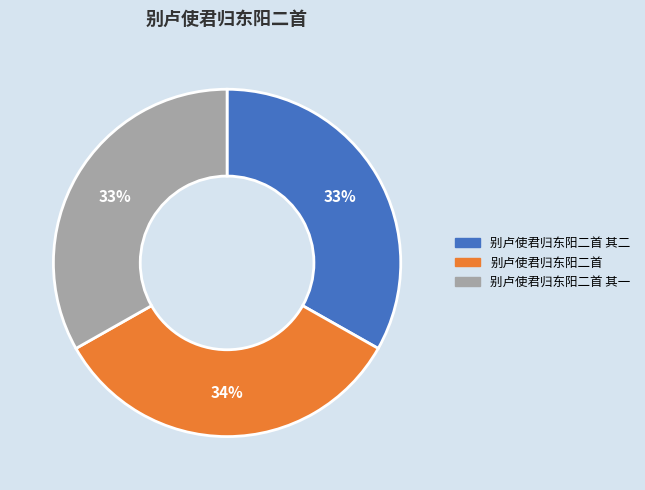

Is the sum of 别卢使君归东阳二首 其一 and 别卢使君归东阳二首 其二 greater than half?

Yes